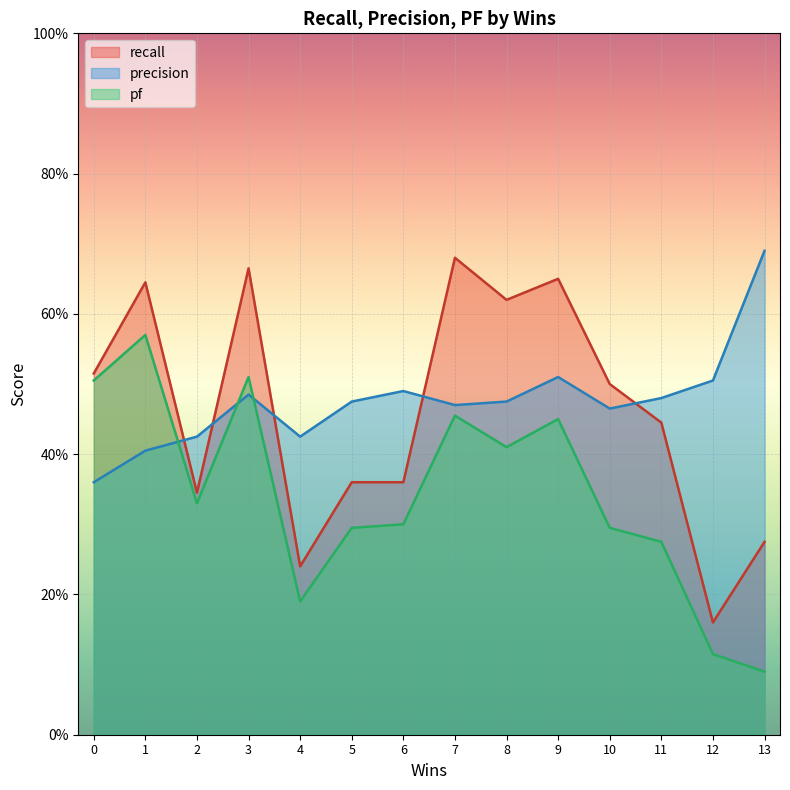

Where is the first local minimum for recall?

2